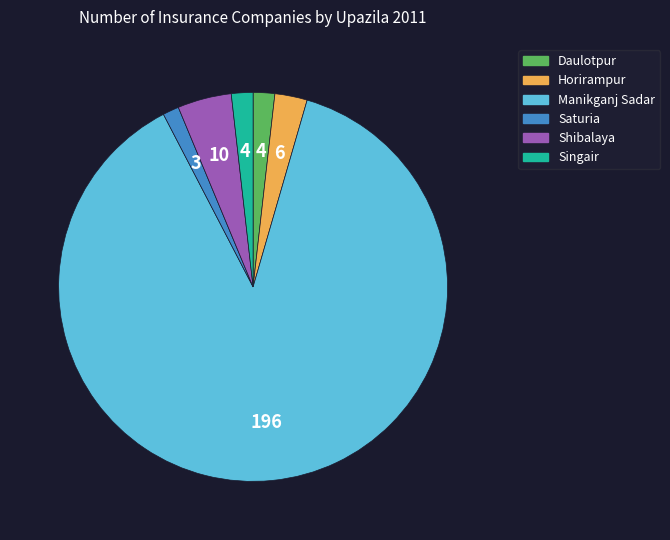

Count the number of slices in the pie.

6